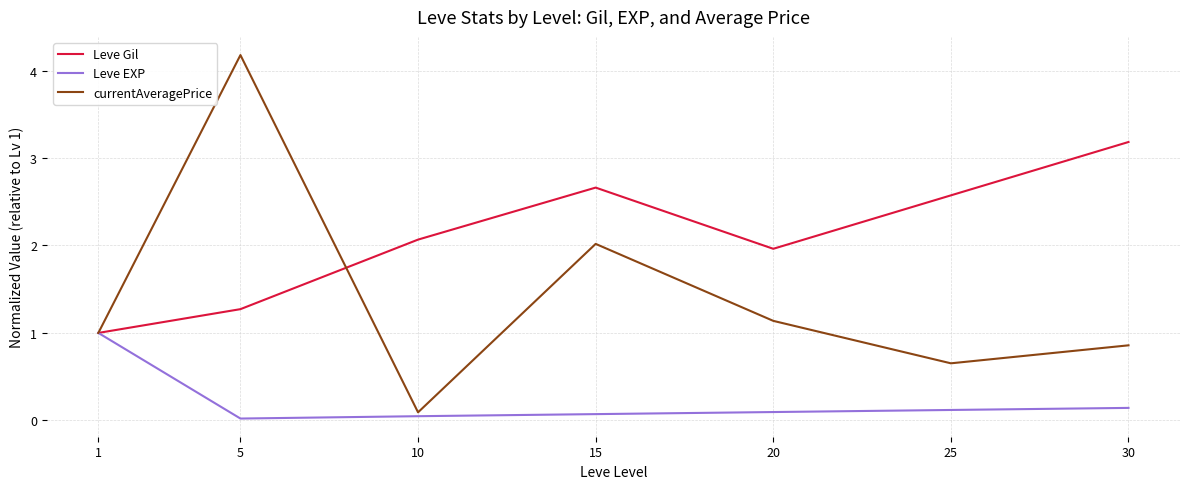

What is the difference between the Leve Gil values at 30 and 5?

1.9